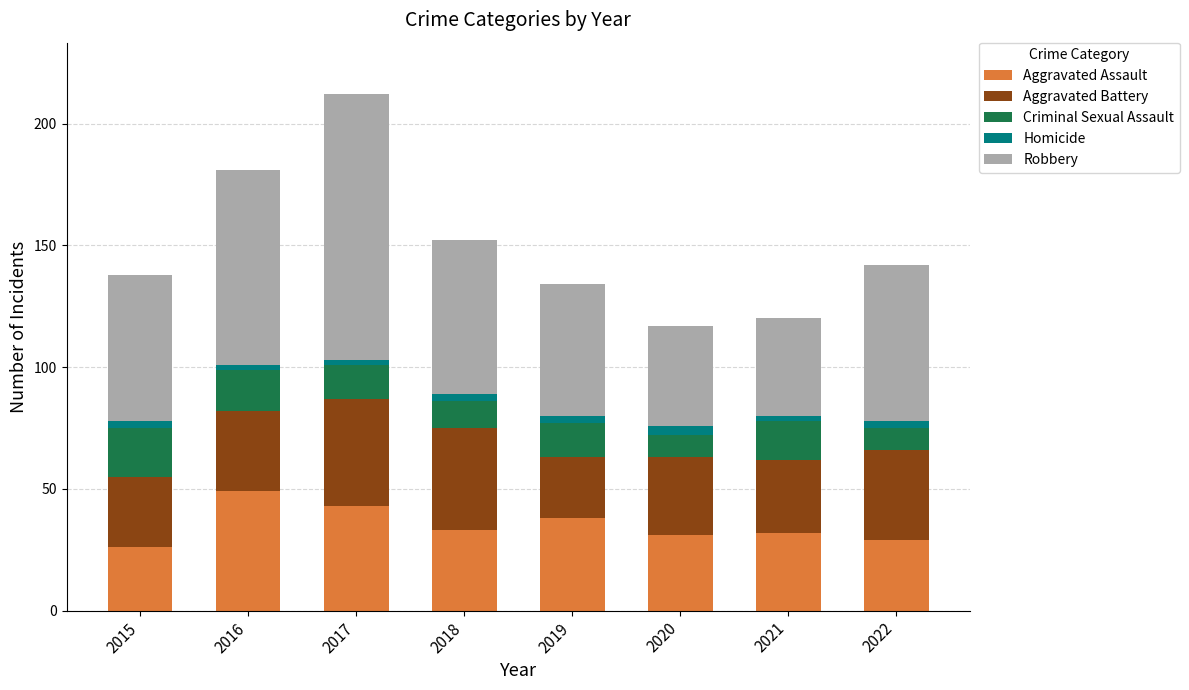

At which category is the sum across all series the highest?

2017